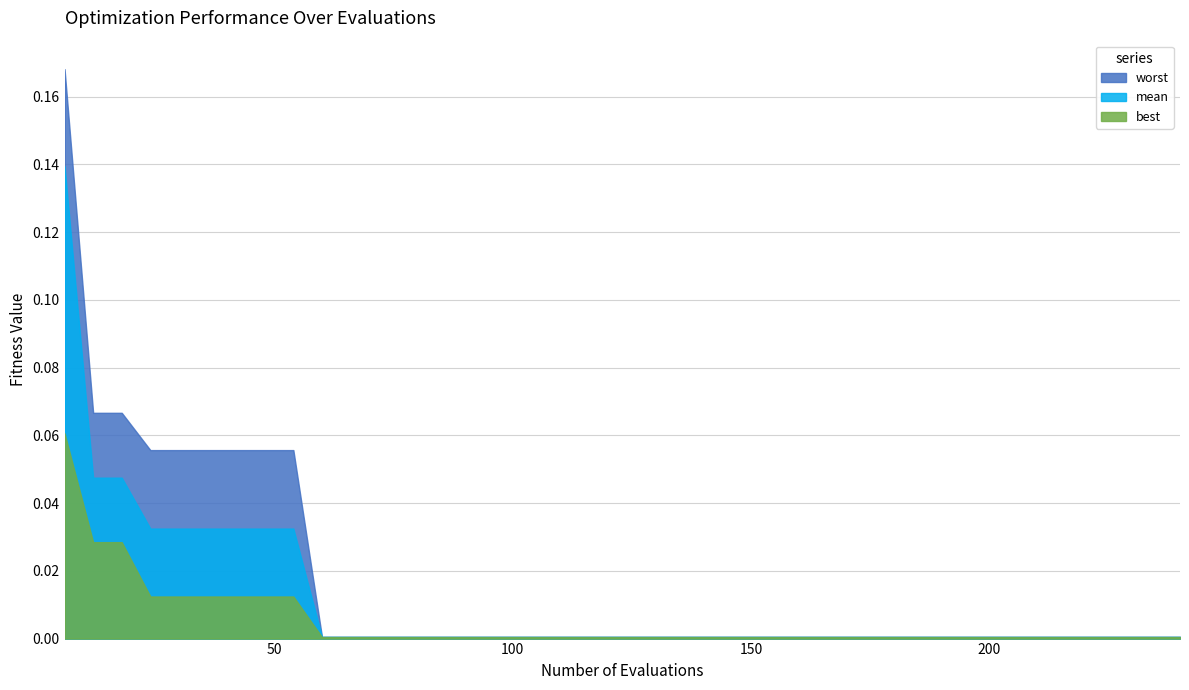

What are all the series names shown in the legend?

worst, mean, best